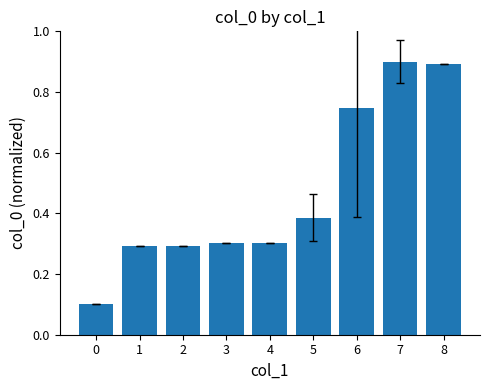

What is the value of the 1st bar from the left?

0.1